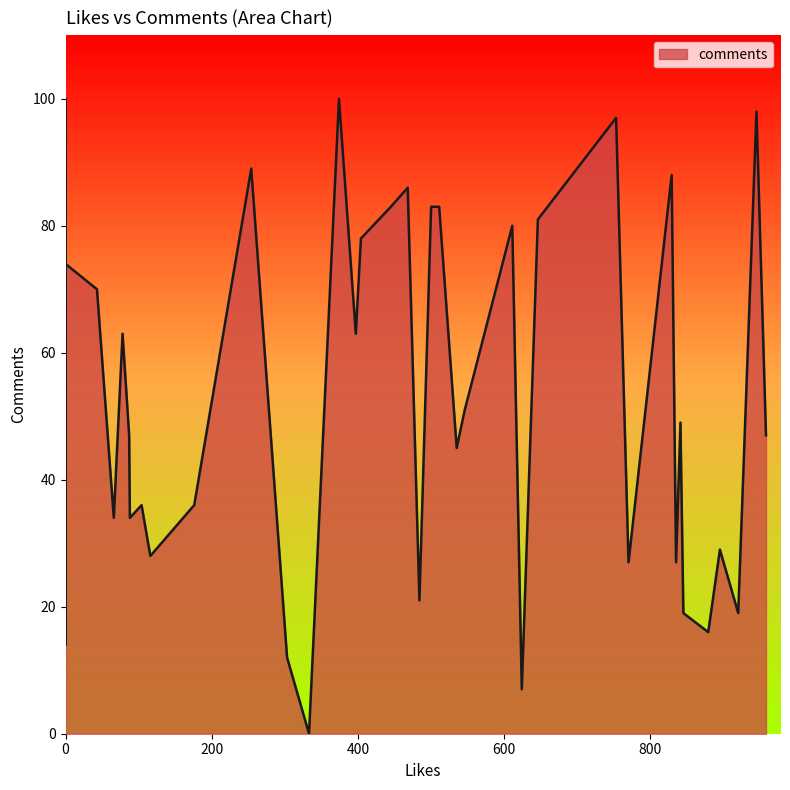

Where is the first local minimum?

2